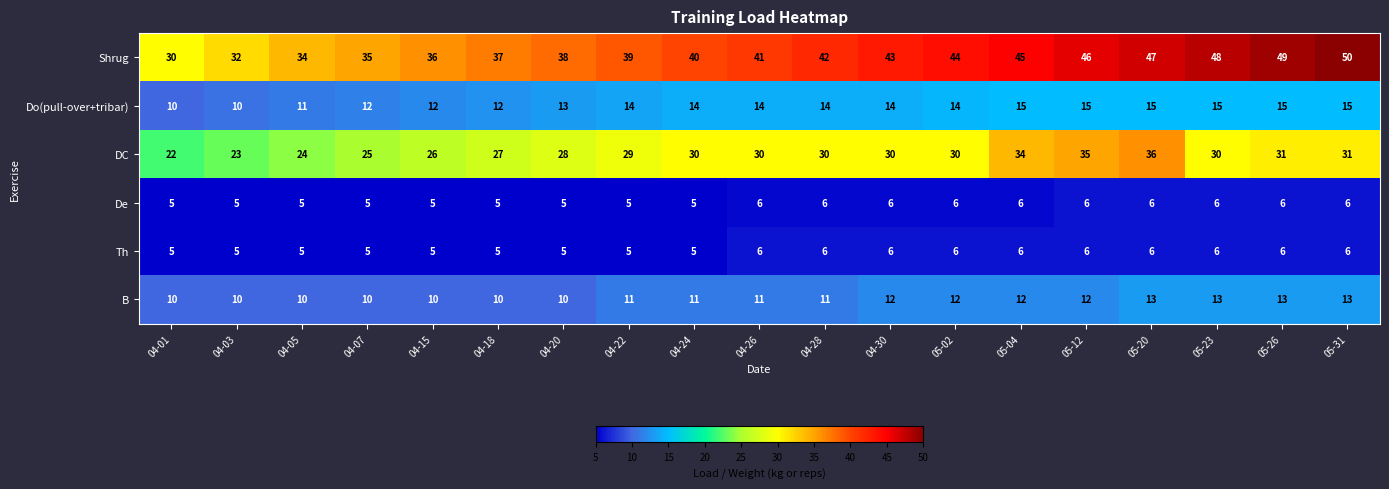

Where is DC nearest to the value 29?

04-22